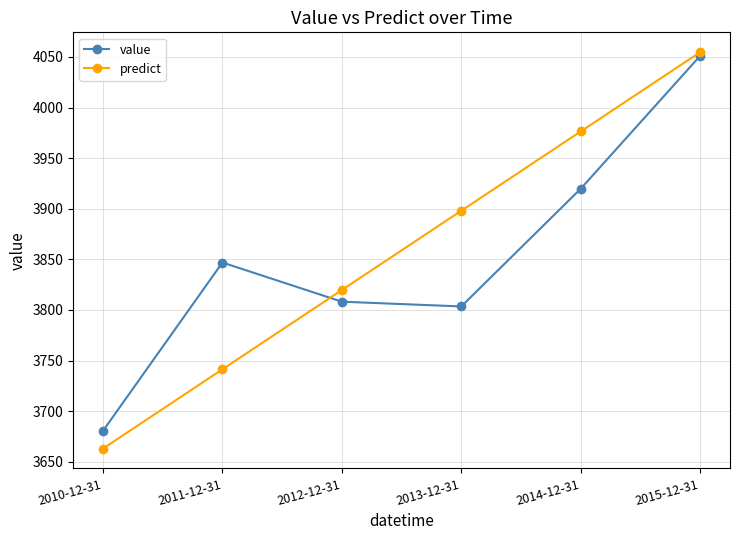

Read the value value at 2015-12-31.

4051.1